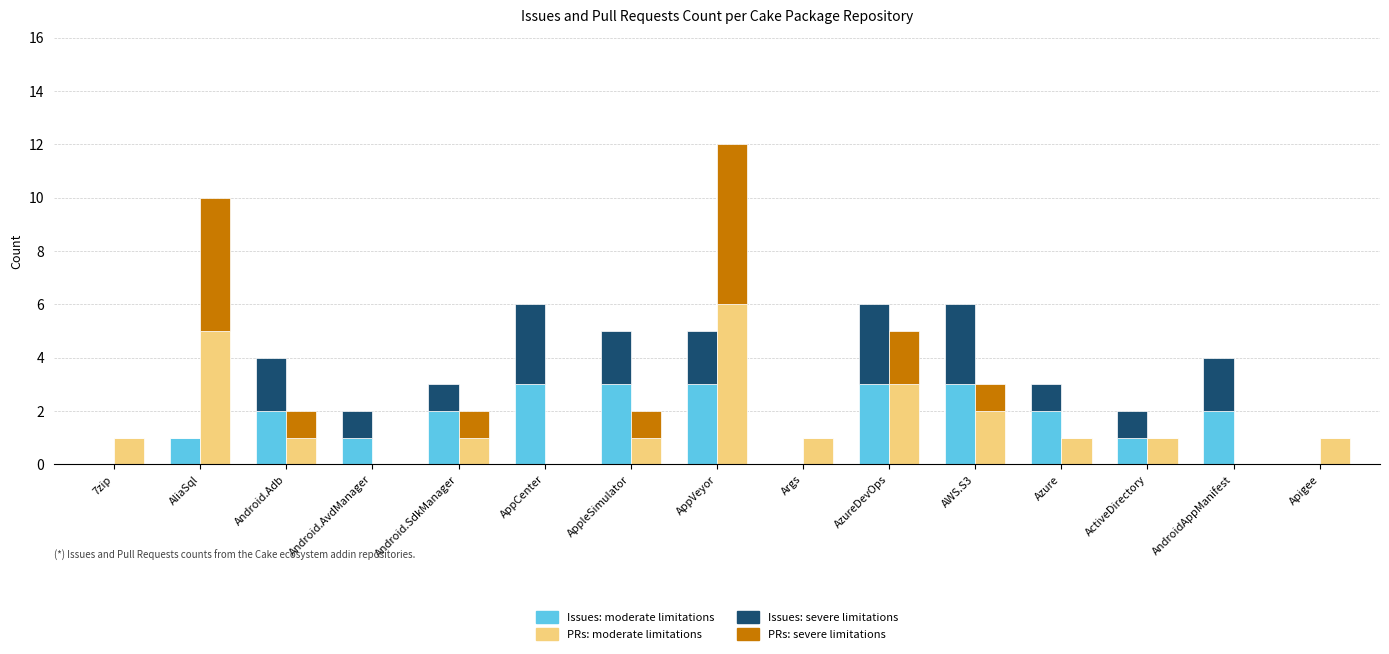

List the labels in order of Issues: moderate value, largest first.

AppCenter, AppleSimulator, AppVeyor, AzureDevOps, AWS.S3, Android.Adb, Android.SdkManager, Azure, AndroidAppManifest, AliaSql, Android.AvdManager, ActiveDirectory, 7zip, Args, Apigee